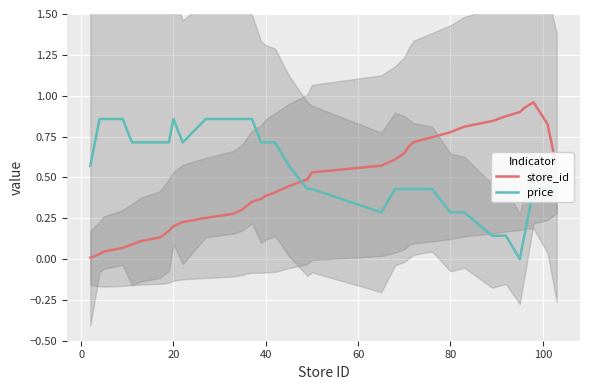

True or false: store_id and price intersect in this chart.

True